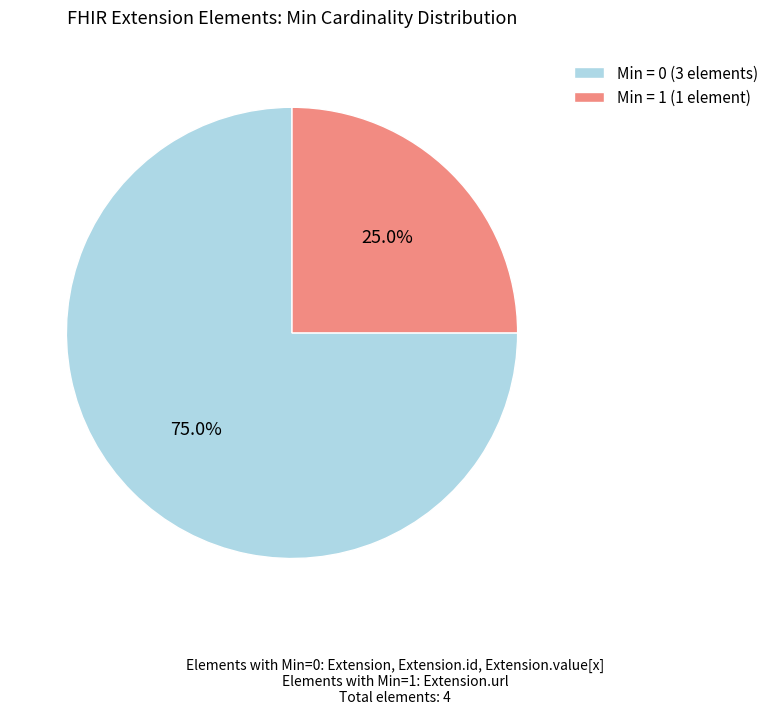

What is the total percentage of Min = 1 (1 element) and Min = 0 (3 elements)?

100.0%